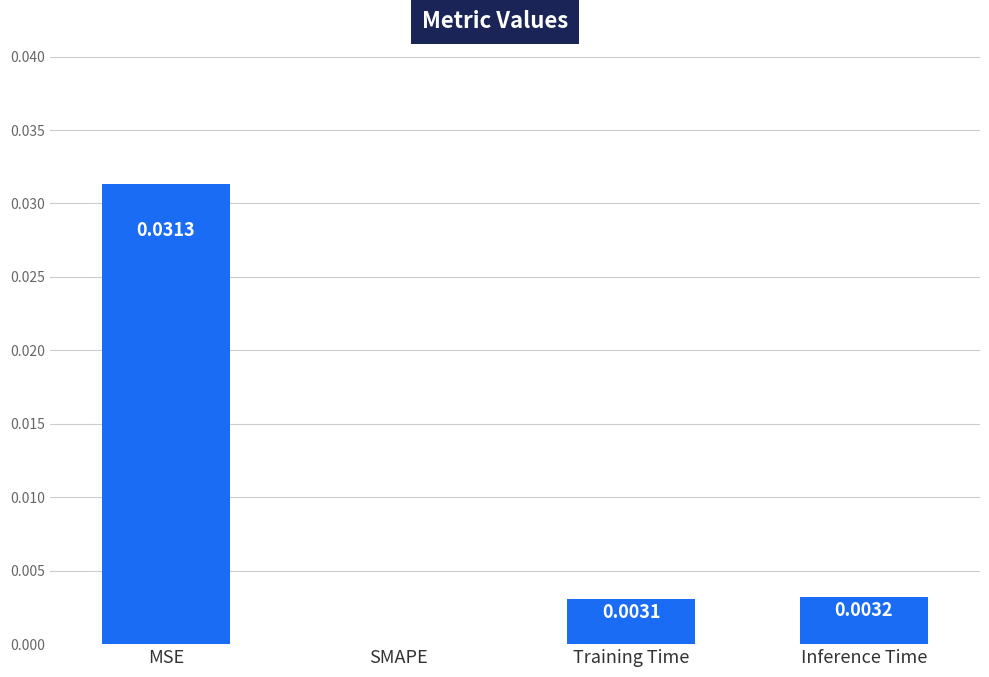

Where is the data nearest to the value 0?

SMAPE